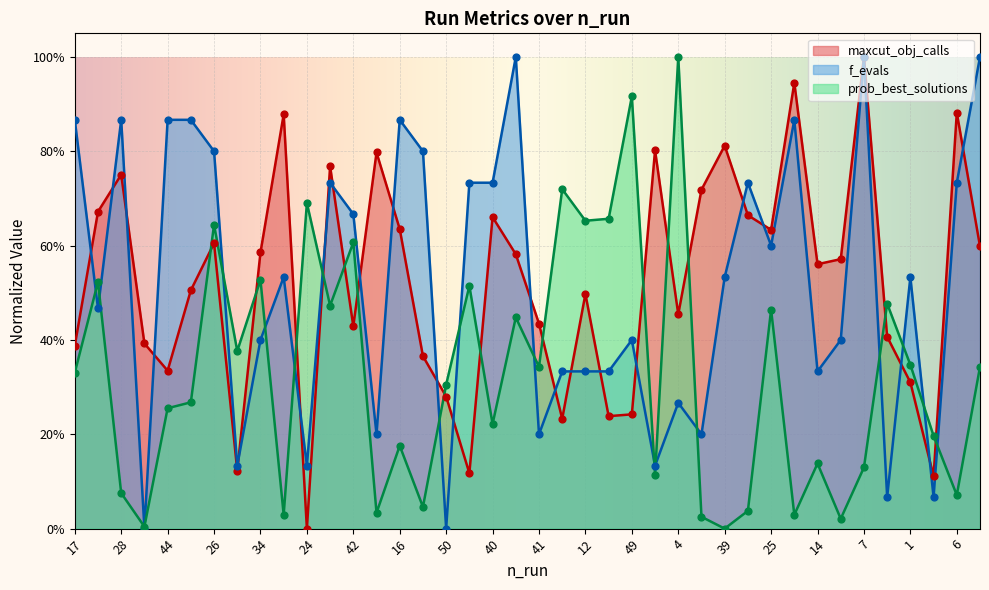

What is the total value across all series at 12?

1.5